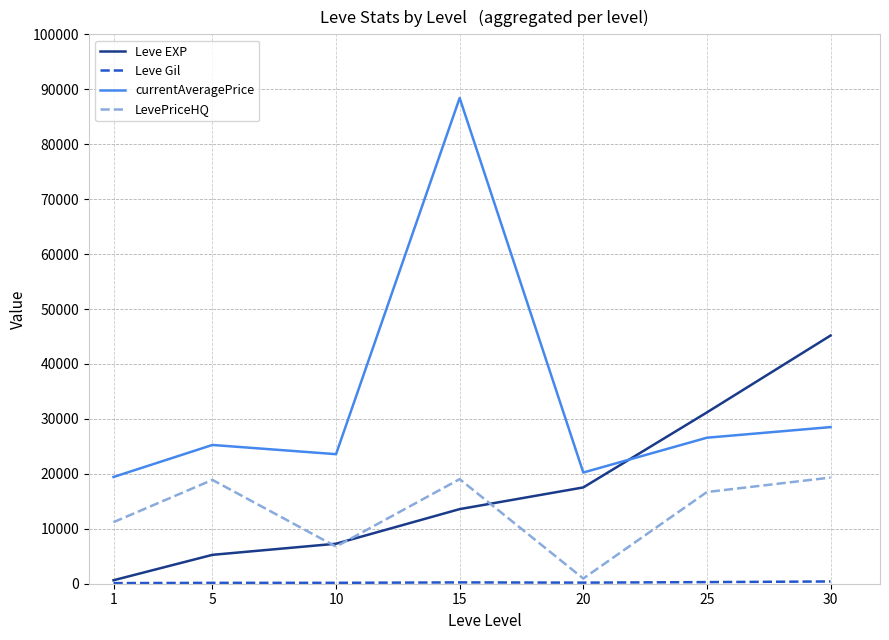

The value of LevePriceHQ at 15 is 19039. True or false?

True